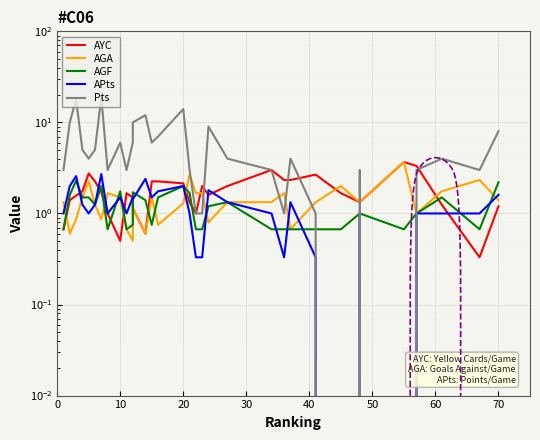

Which series ends up on top after the final intersection of AGA and AYC?

AGA